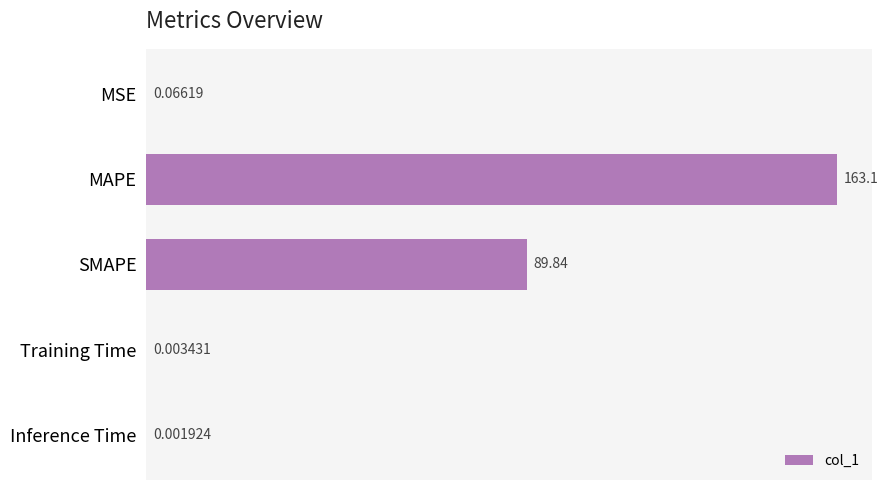

Are the bars horizontal?

Yes